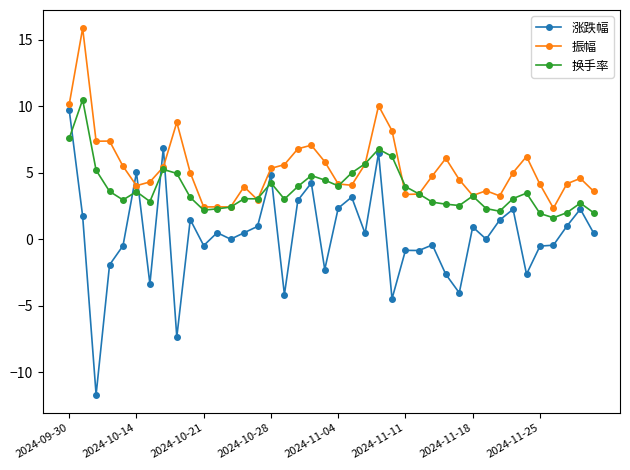

List the series in order of their overall mean, highest first.

振幅, 换手率, 涨跌幅